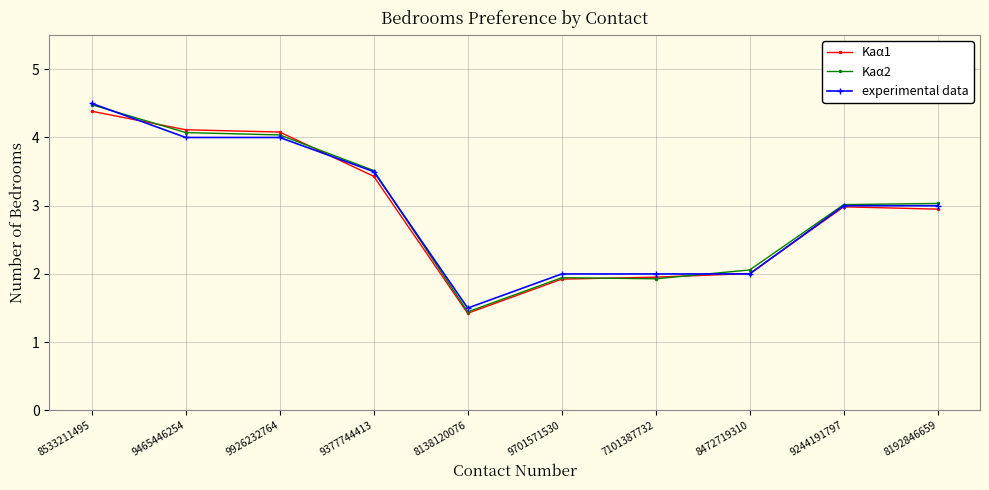

What is the lowest value of the Kaα1 series?

1.4